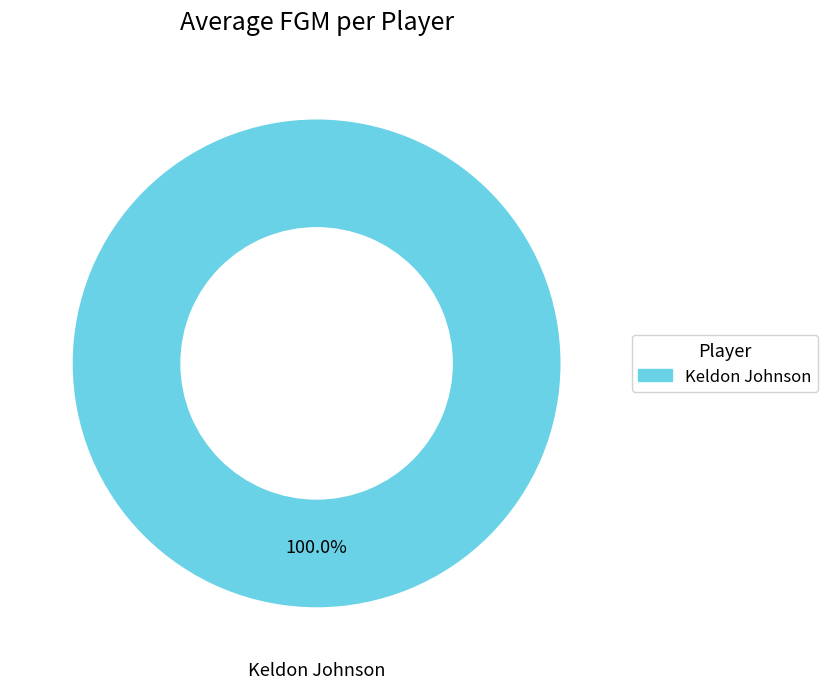

Is there a majority slice in this chart?

Yes